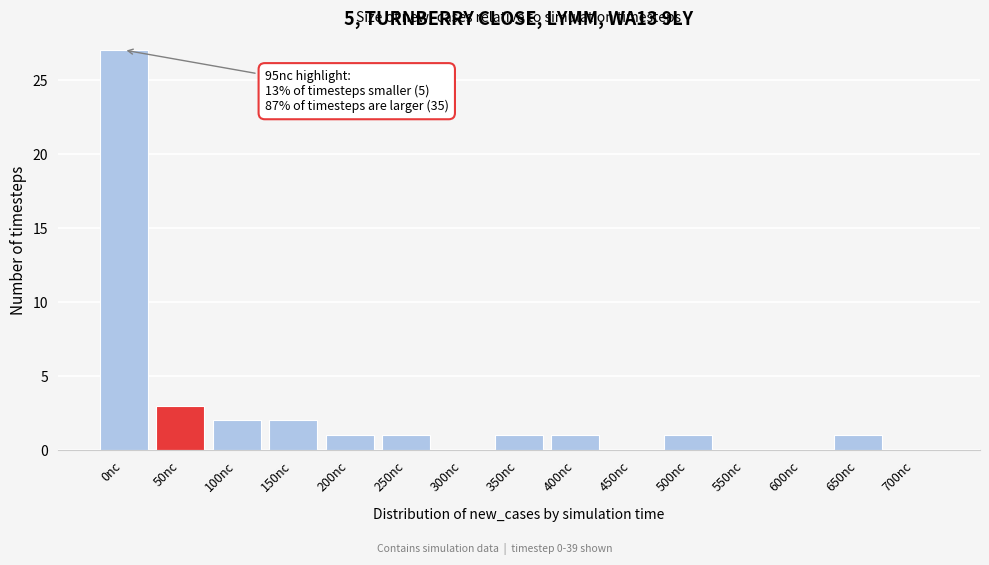

Reading left to right, what are all the values shown in this chart?

0nc=27	50nc=3	100nc=2	150nc=2	200nc=1	250nc=1	300nc=0	350nc=1	400nc=1	450nc=0	500nc=1	550nc=0	600nc=0	650nc=1	700nc=0